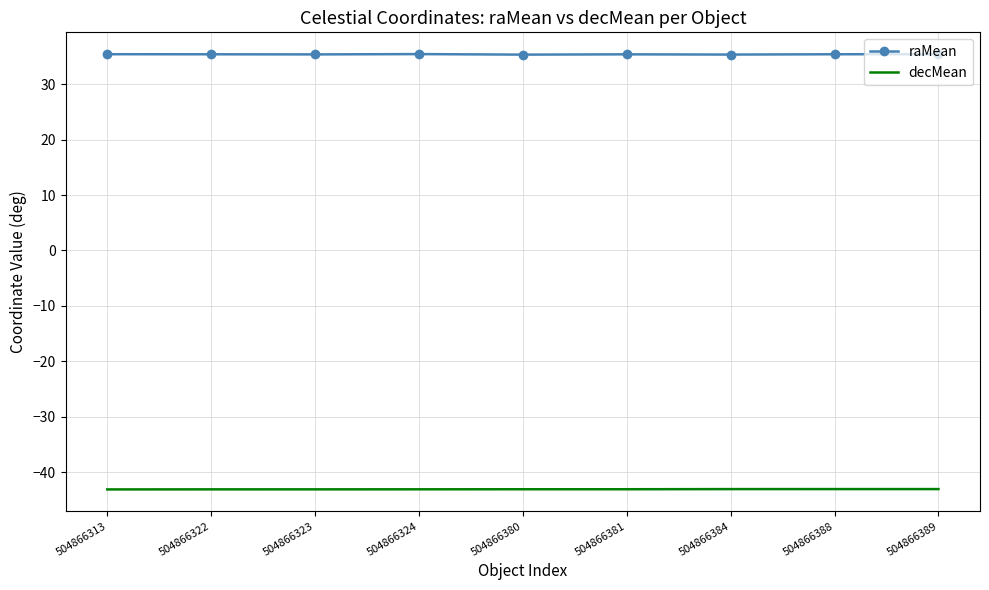

Which series has the largest total across all categories?

raMean